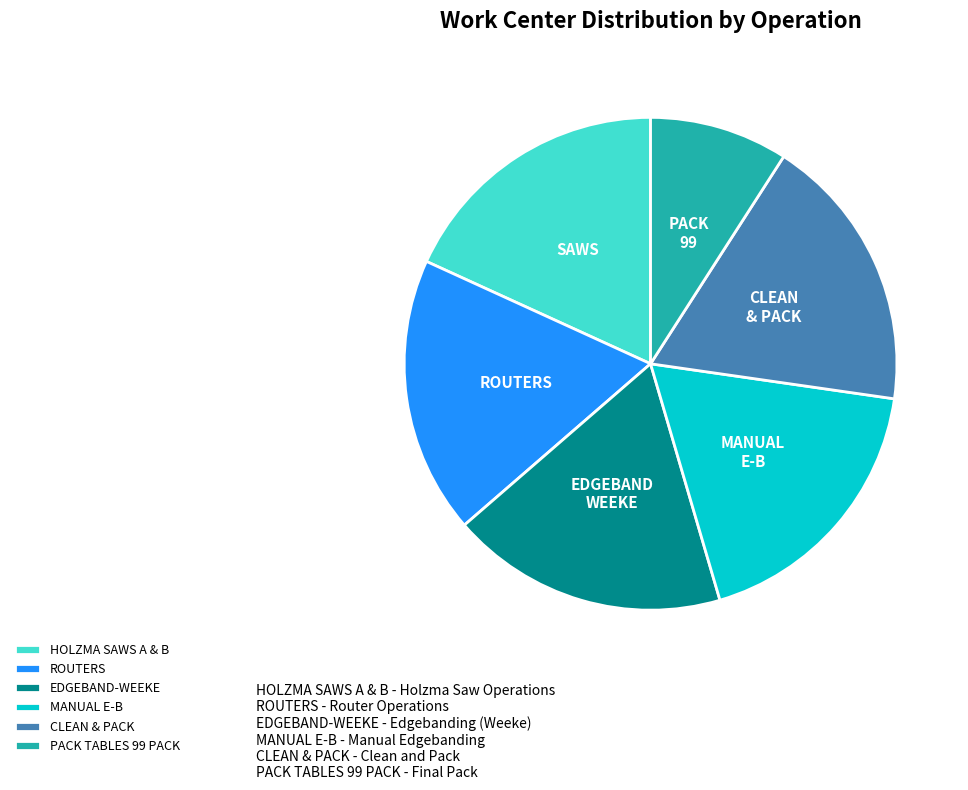

Which slice is the smallest?

PACK TABLES 99 PACK